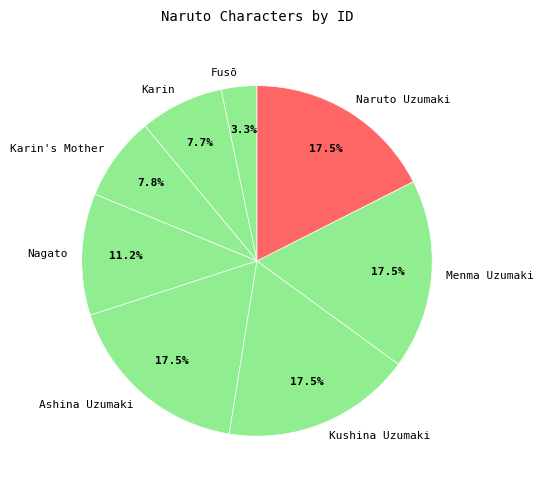

Between Fusō and Ashina Uzumaki, which is larger?

Ashina Uzumaki